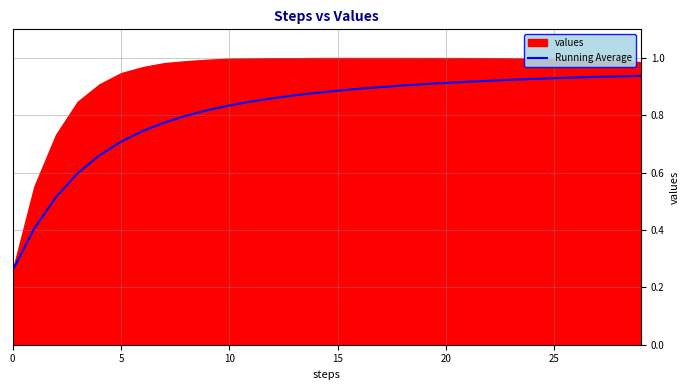

True or false: Running Average has a value of 1.3 at 15.

False